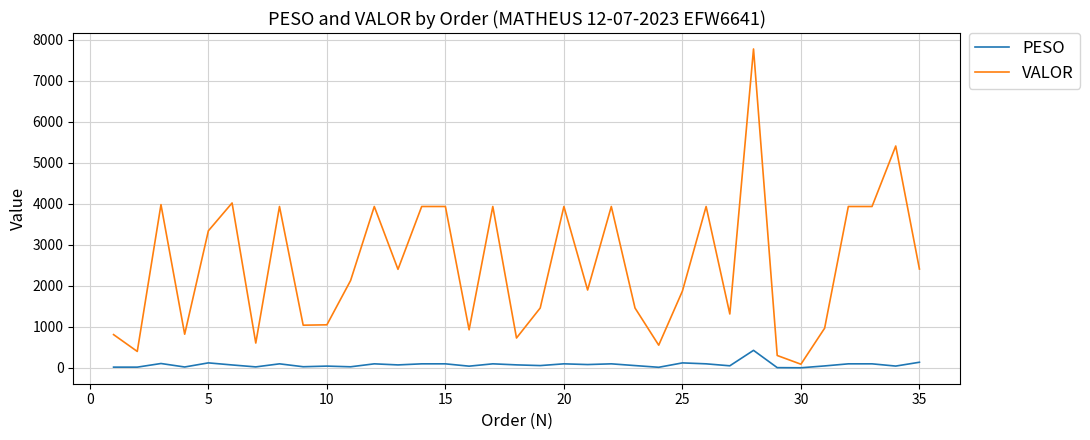

What are all the series names shown in the legend?

PESO, VALOR